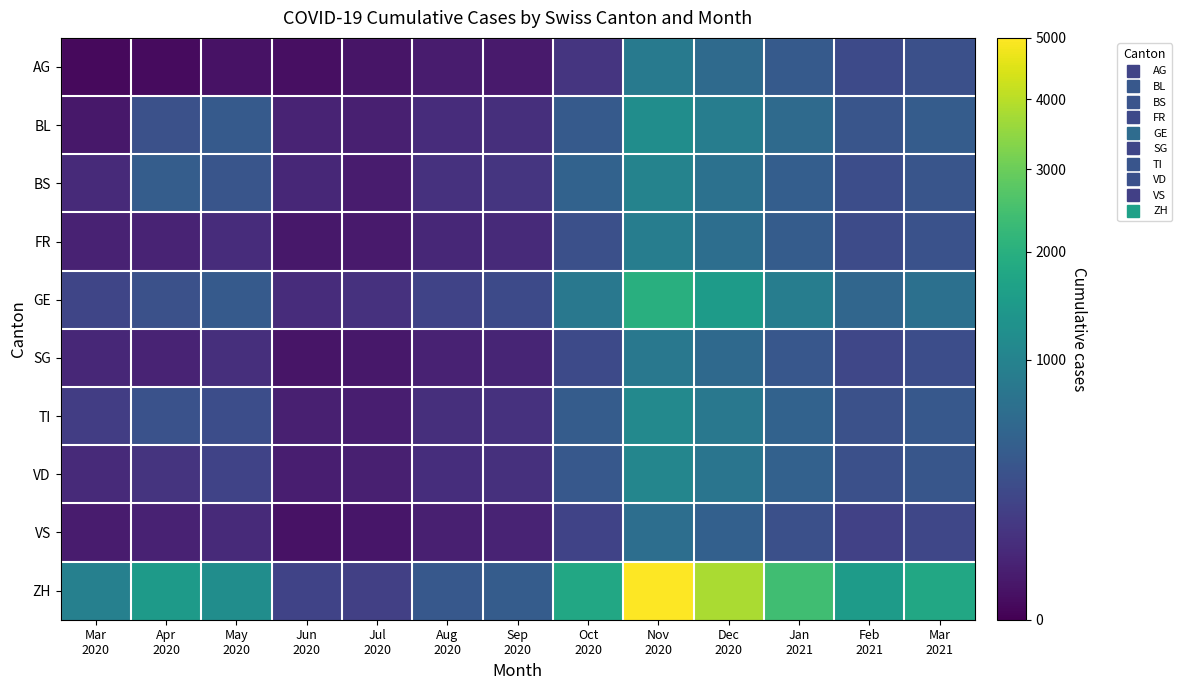

What is the total value across all series at Jun
2020?

520